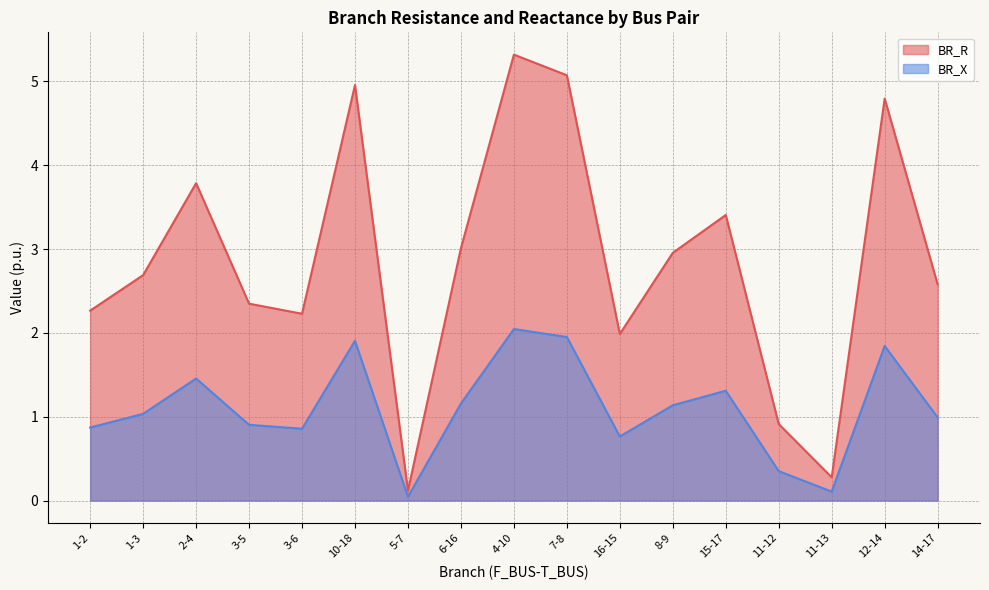

True or false: BR_R and BR_X intersect in this chart.

False